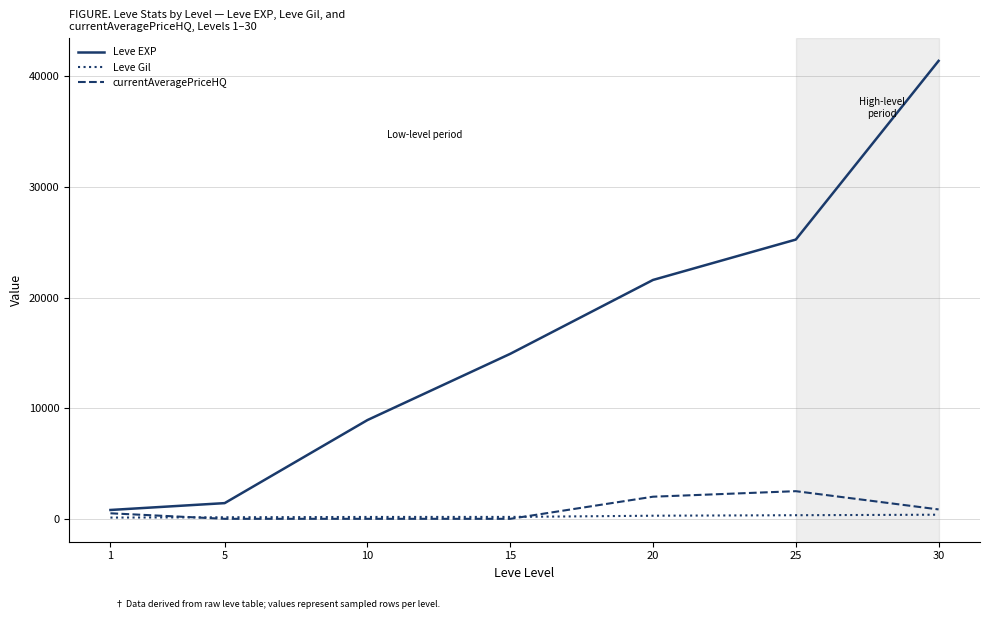

List the series in order of their peak value, highest first.

Leve EXP, currentAveragePriceHQ, Leve Gil